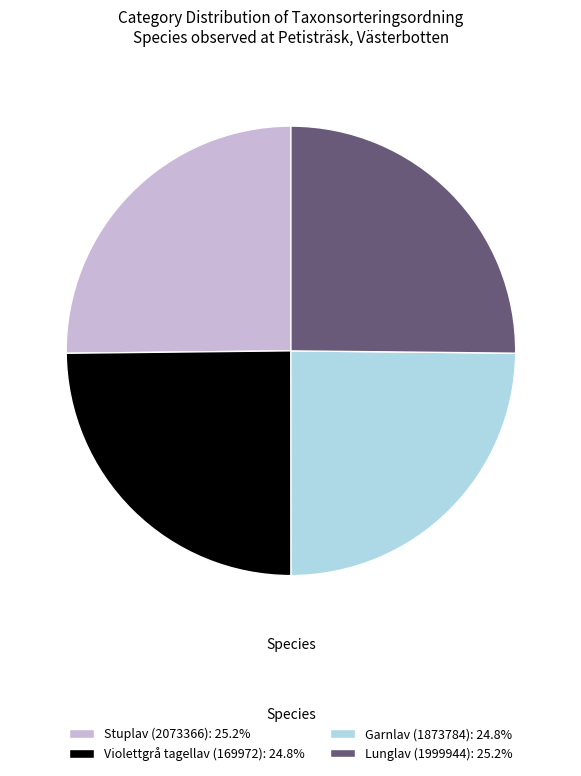

What is the ratio of the value at Garnlav (1873784): 24.8% to the value at Stuplav (2073366): 25.2%?

1.0